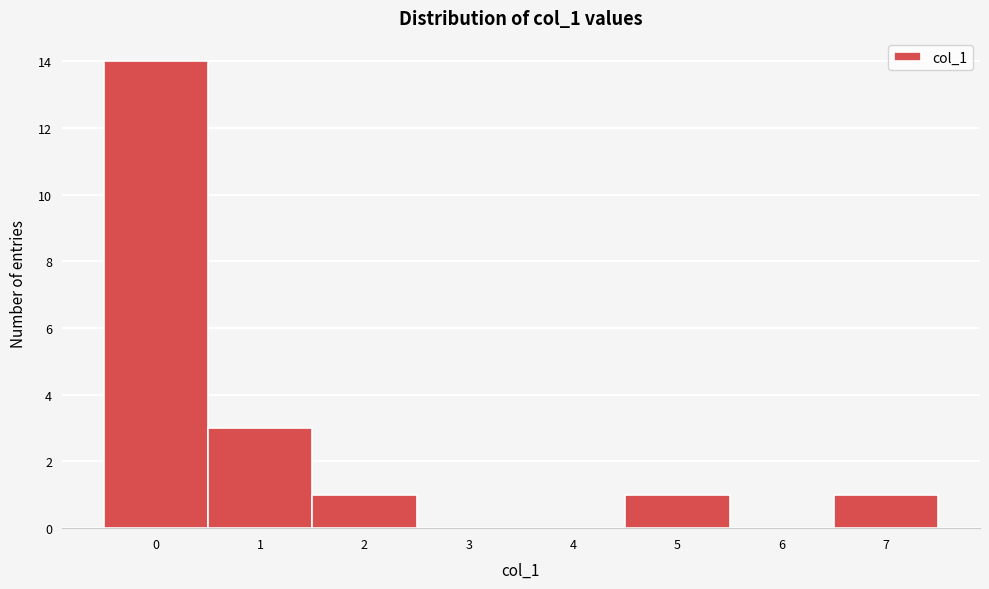

What is the change in value from 0 to 7?

-13